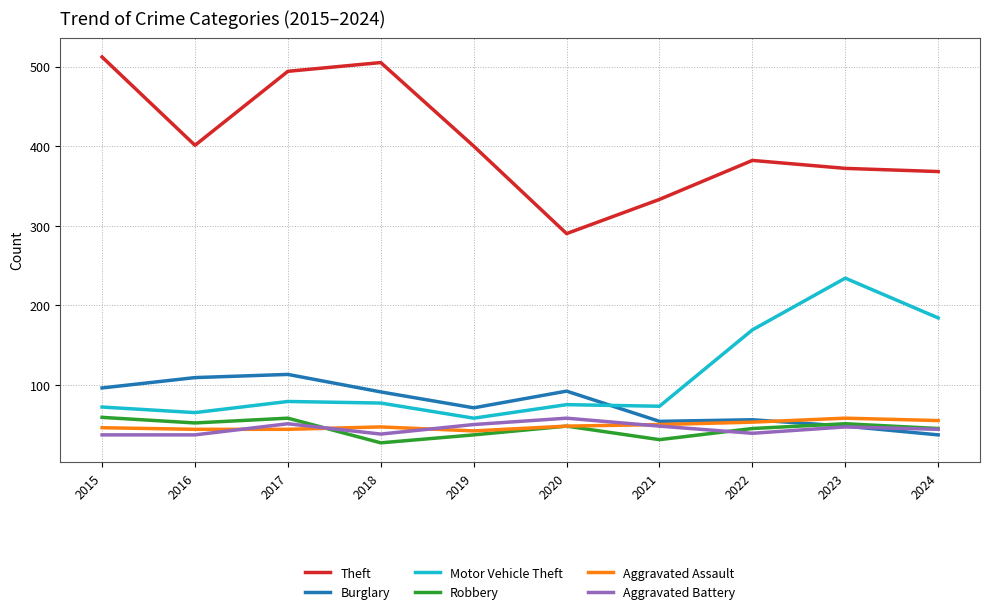

True or false: Motor Vehicle Theft and Theft intersect in this chart.

False